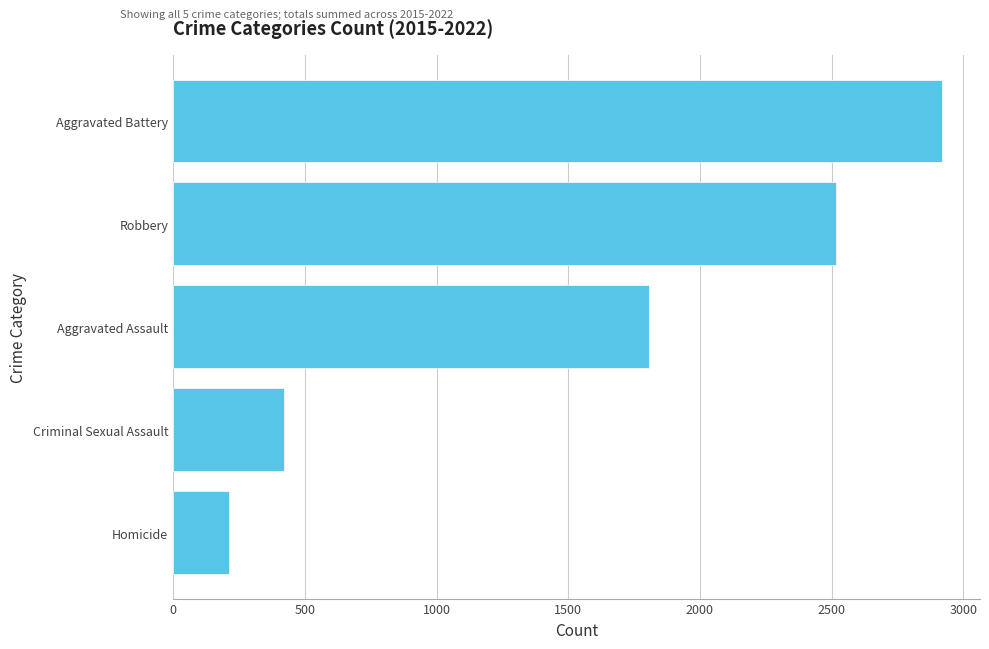

Reading bottom to top, what are all the values shown in this chart?

213	423	1805	2516	2917